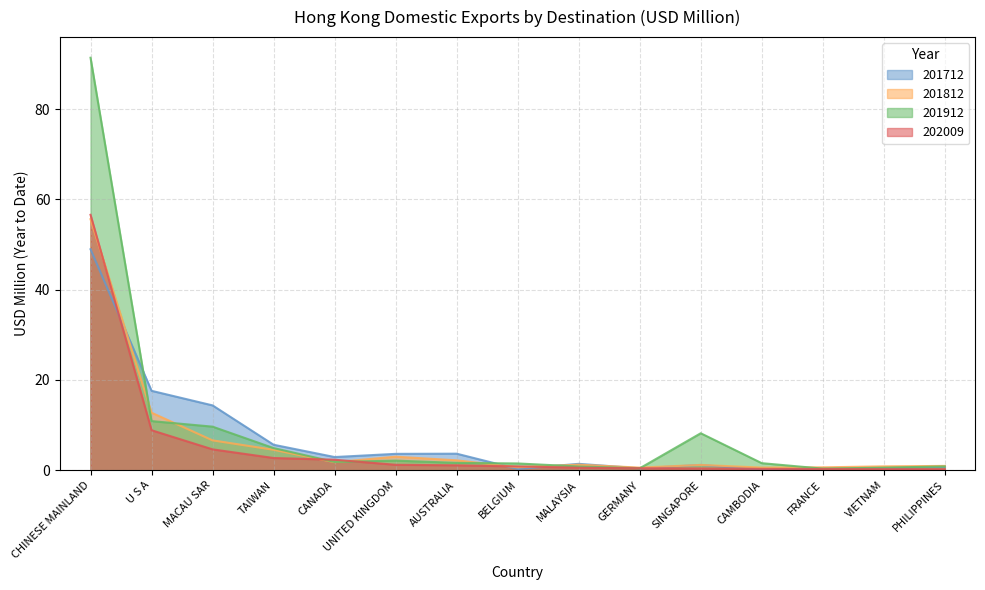

What is the greatest value displayed?

91.4